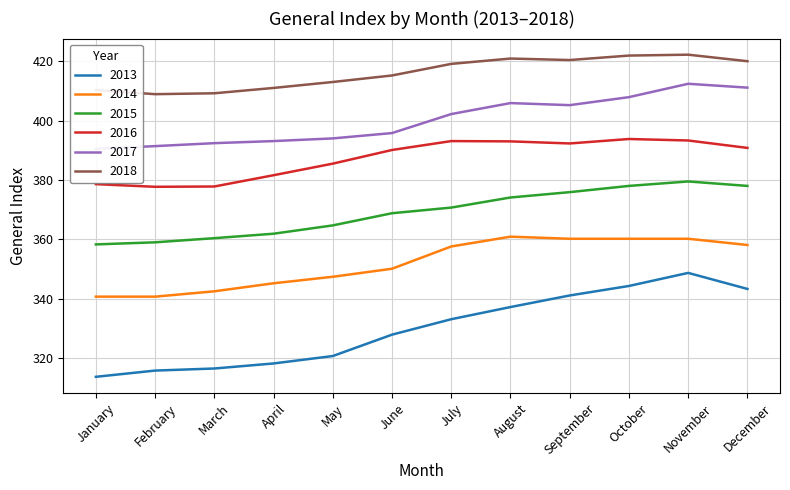

Rank the series by their maximum value, from highest to lowest.

2018, 2017, 2016, 2015, 2014, 2013